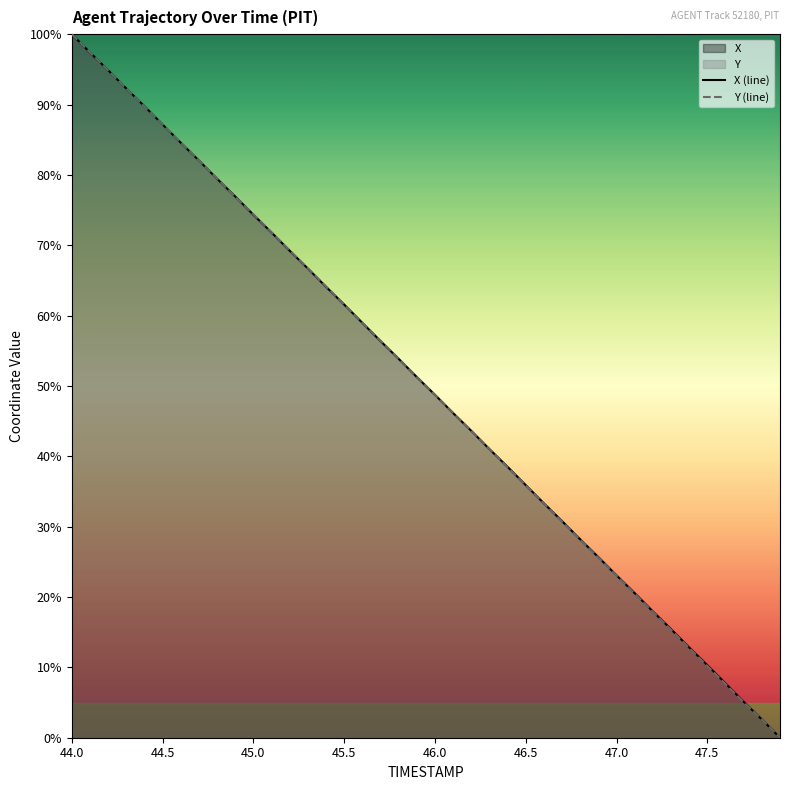

At how many categories does at least one series exceed 75?

10